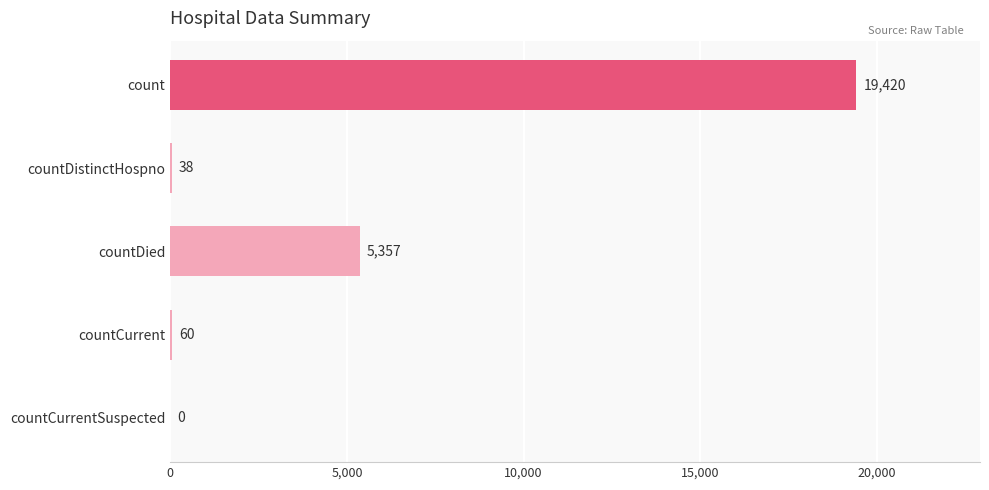

True or false: the data shows 0 at countCurrentSuspected.

True